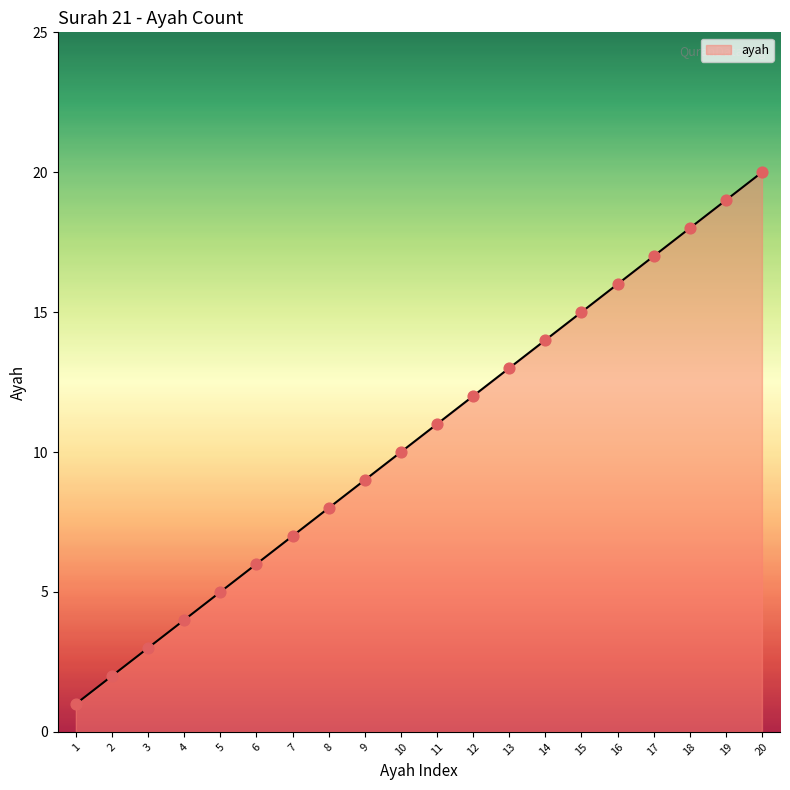

What is the ratio of the value at 5 to the value at 1?

5.0